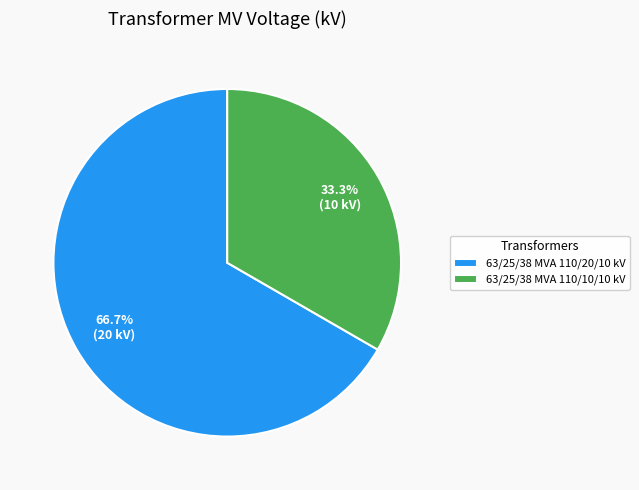

What is the total percentage of 63/25/38 MVA 110/10/10 kV and 63/25/38 MVA 110/20/10 kV?

100.0%